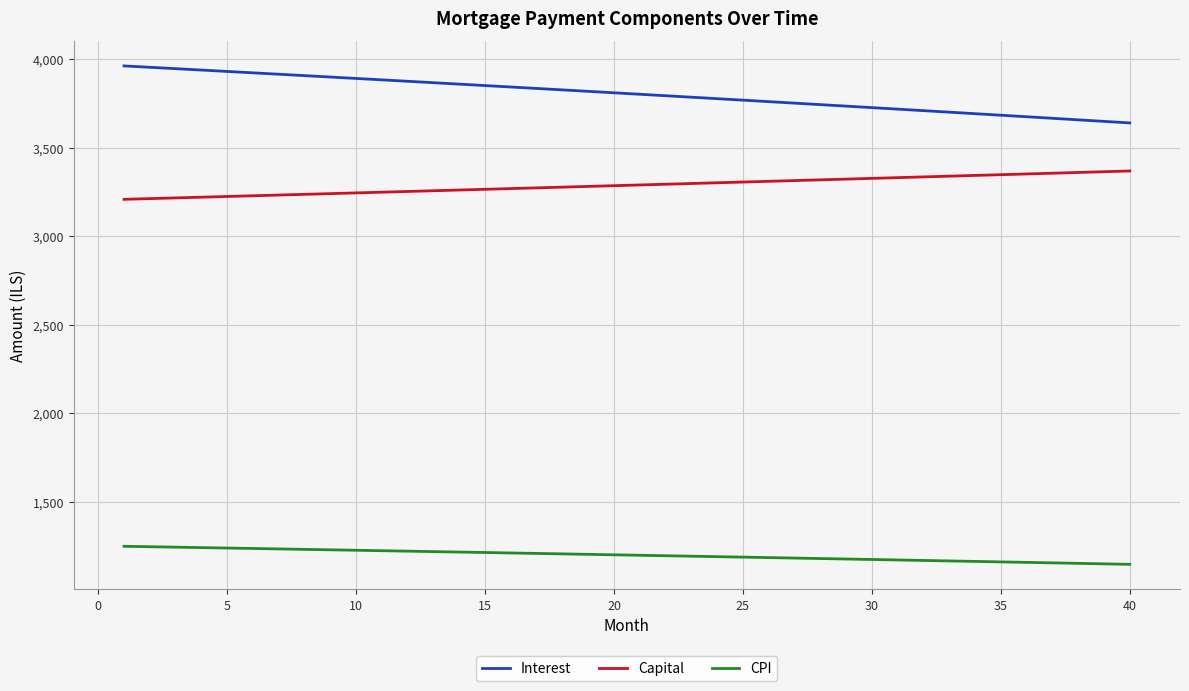

Which series has the largest range (max minus min)?

Interest